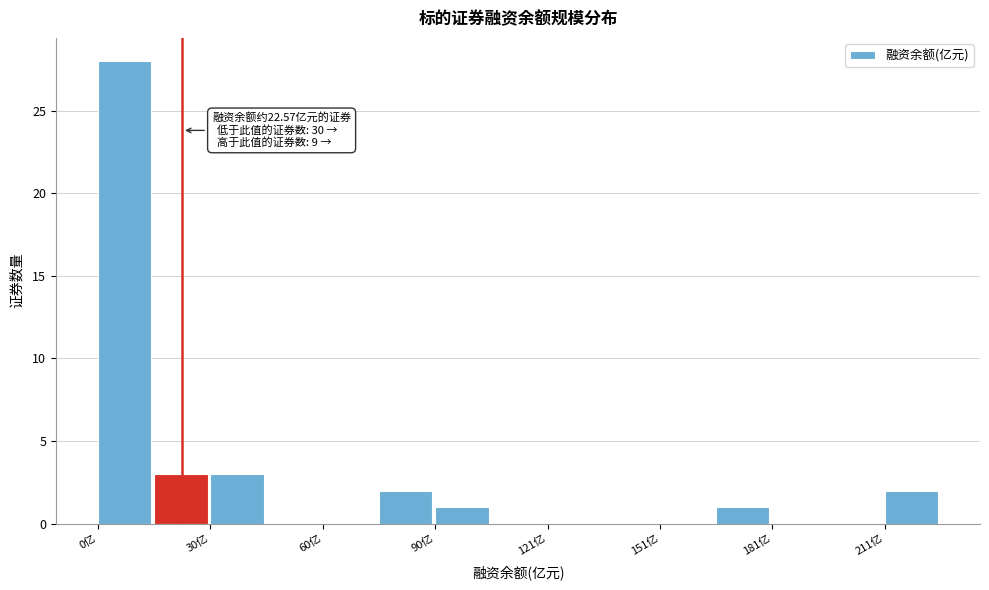

Around what value on the x-axis is the tallest bar? Give the approximate position of its centre, as read against the axis.

5